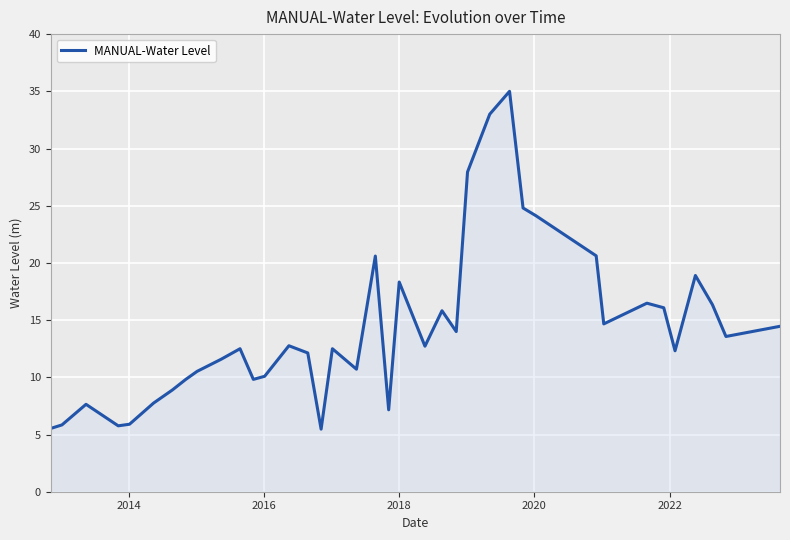

What is the maximum value shown in the chart?

35.0